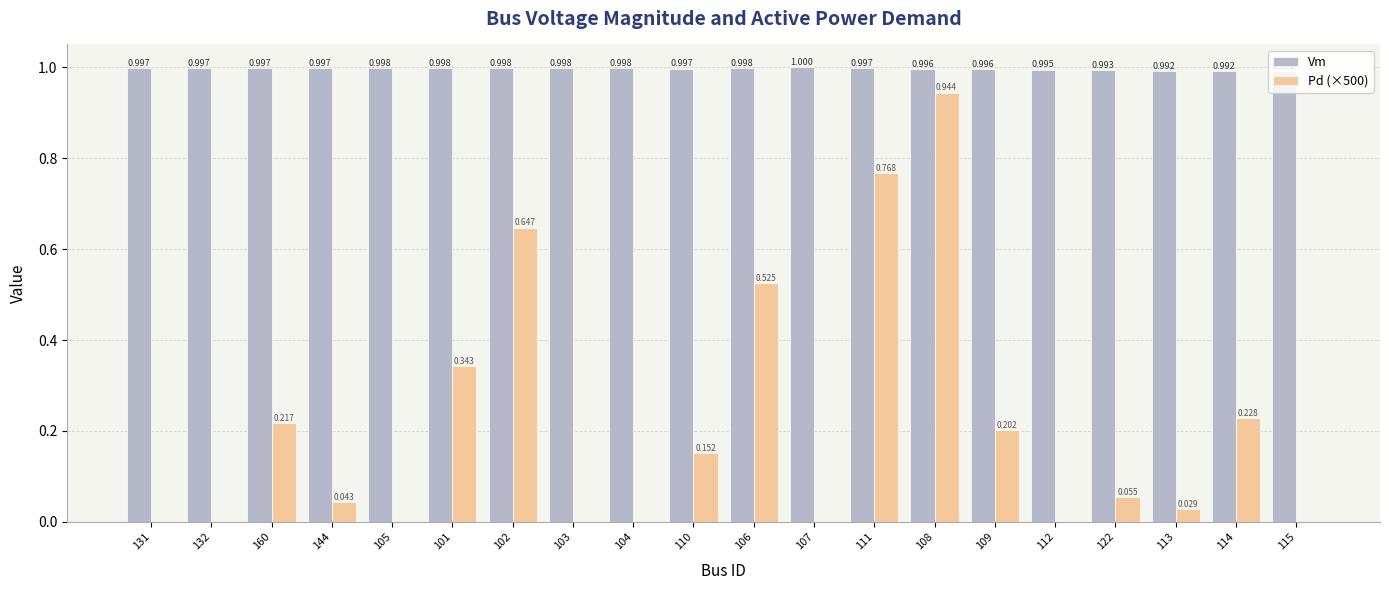

What is the sum of all Vm values?

19.9